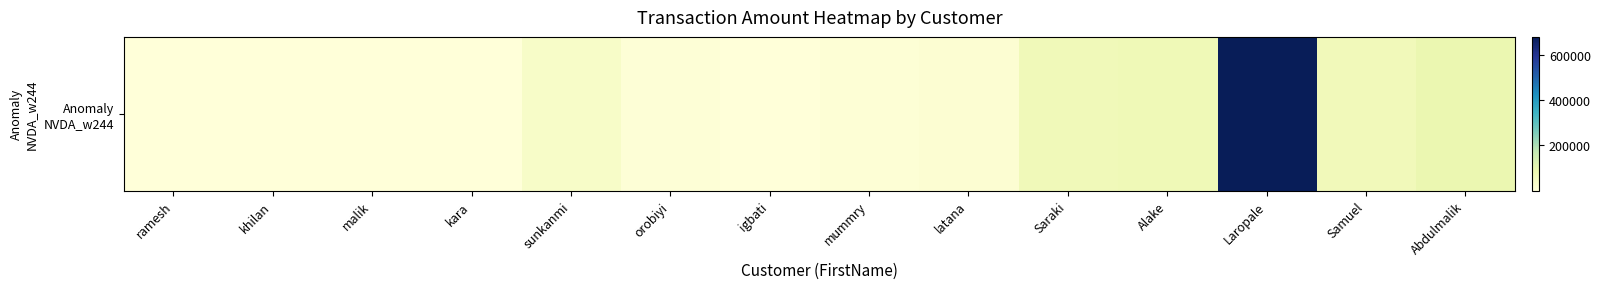

How many data points are above 15090?

7